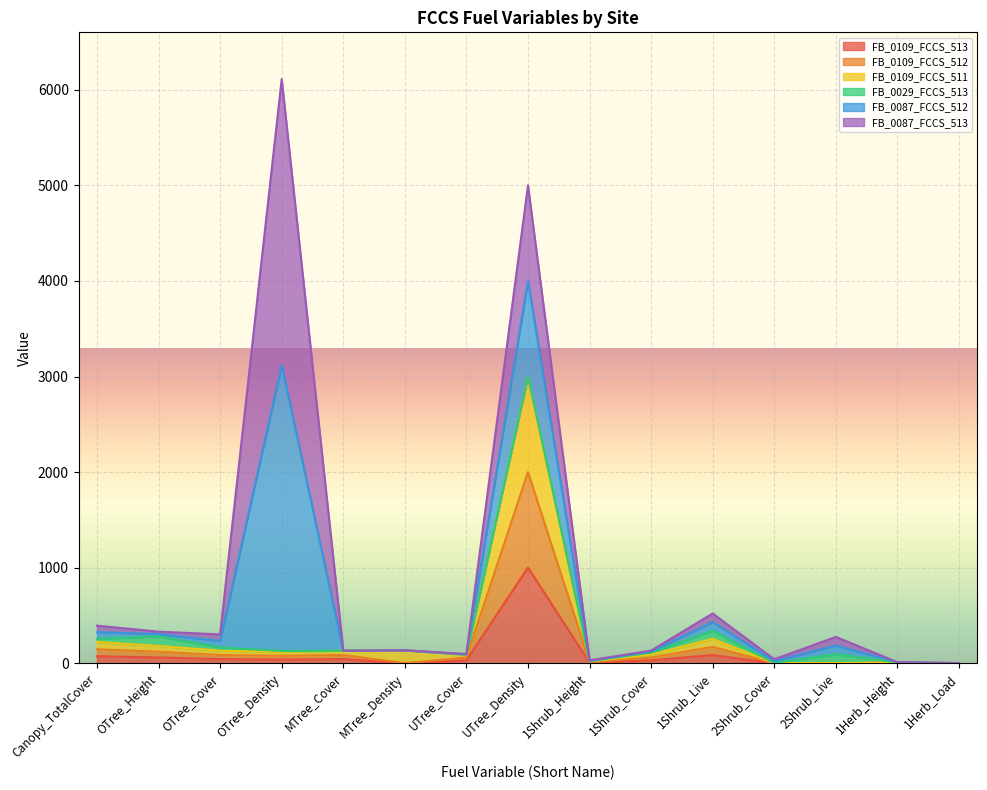

Does the chart display data point markers on the line(s)?

No